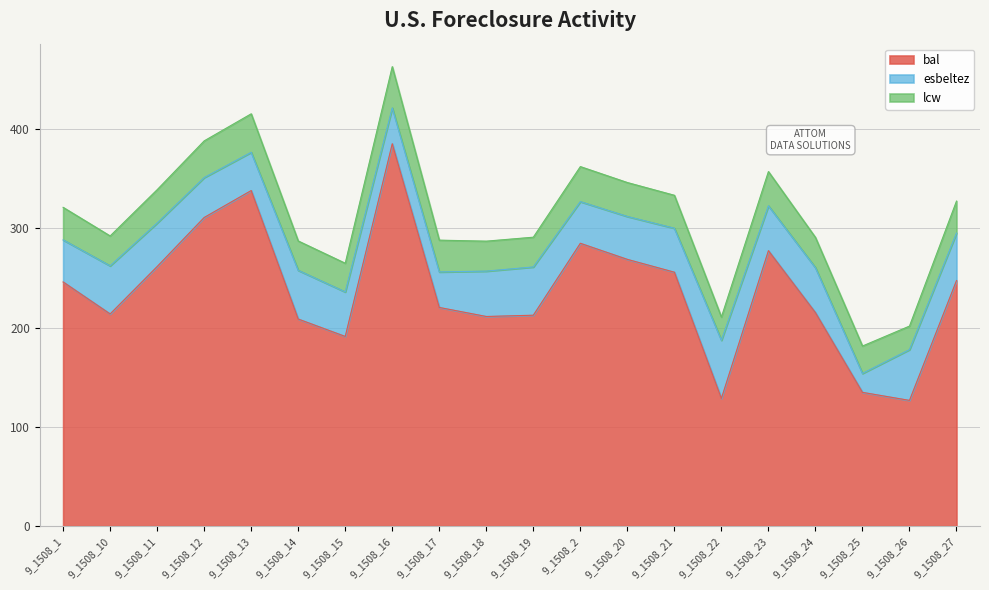

True or false: bal has a value of 220.3 at 9_1508_17.

True